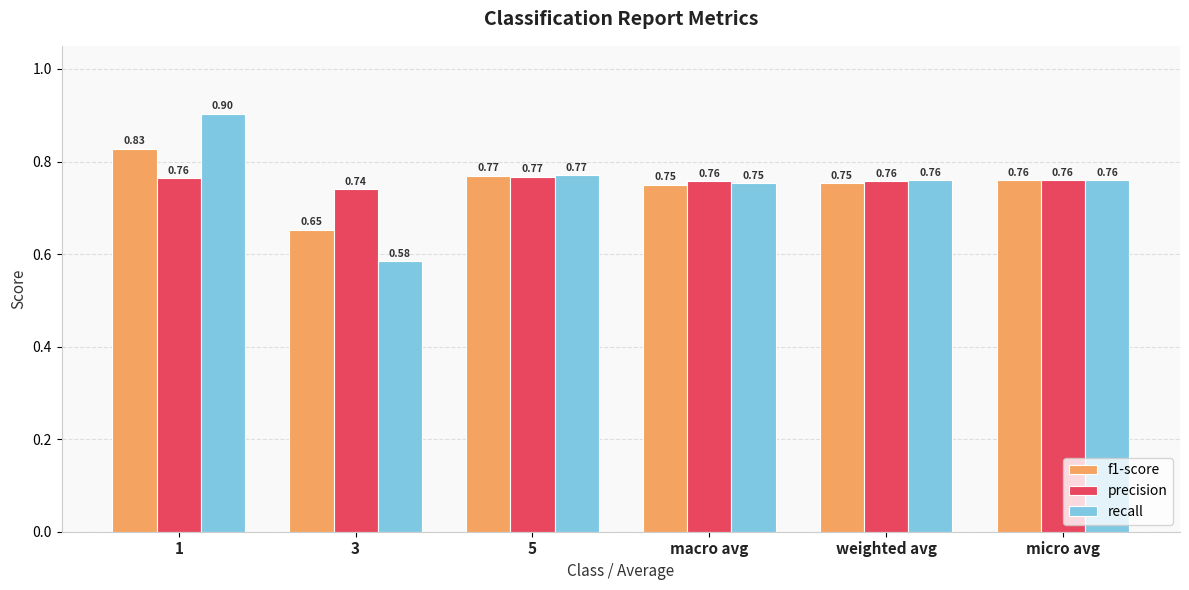

Which series changed the most between weighted avg and micro avg?

f1-score